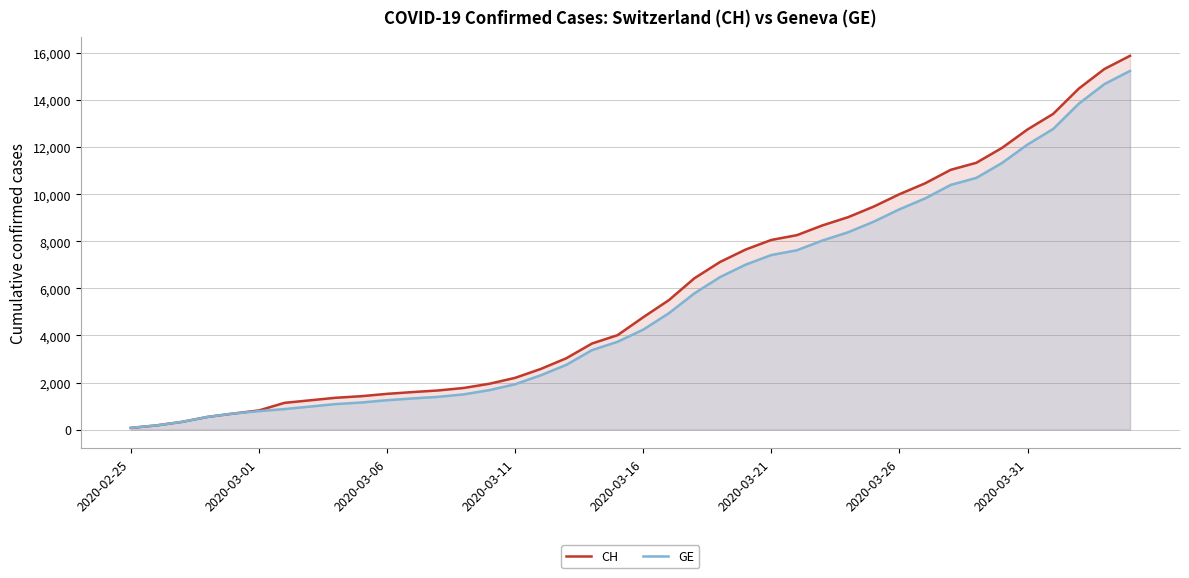

Which series has the largest range (max minus min)?

CH